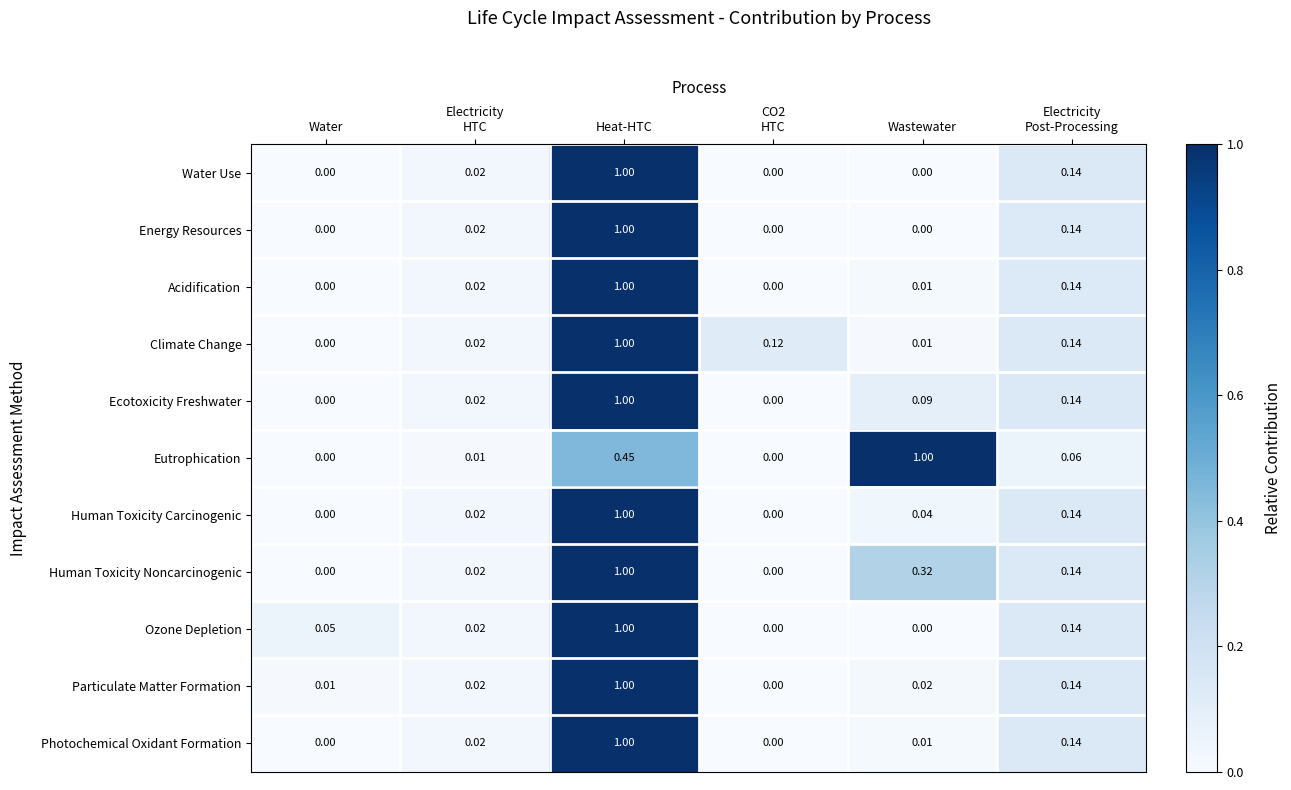

At which category is the sum across all series the highest?

Heat-HTC